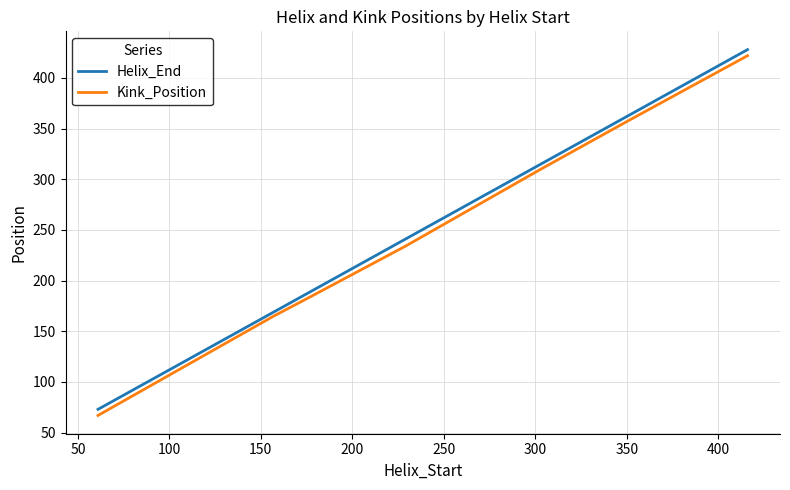

What is the difference between the second highest and minimum values in the Kink_Position series?

290